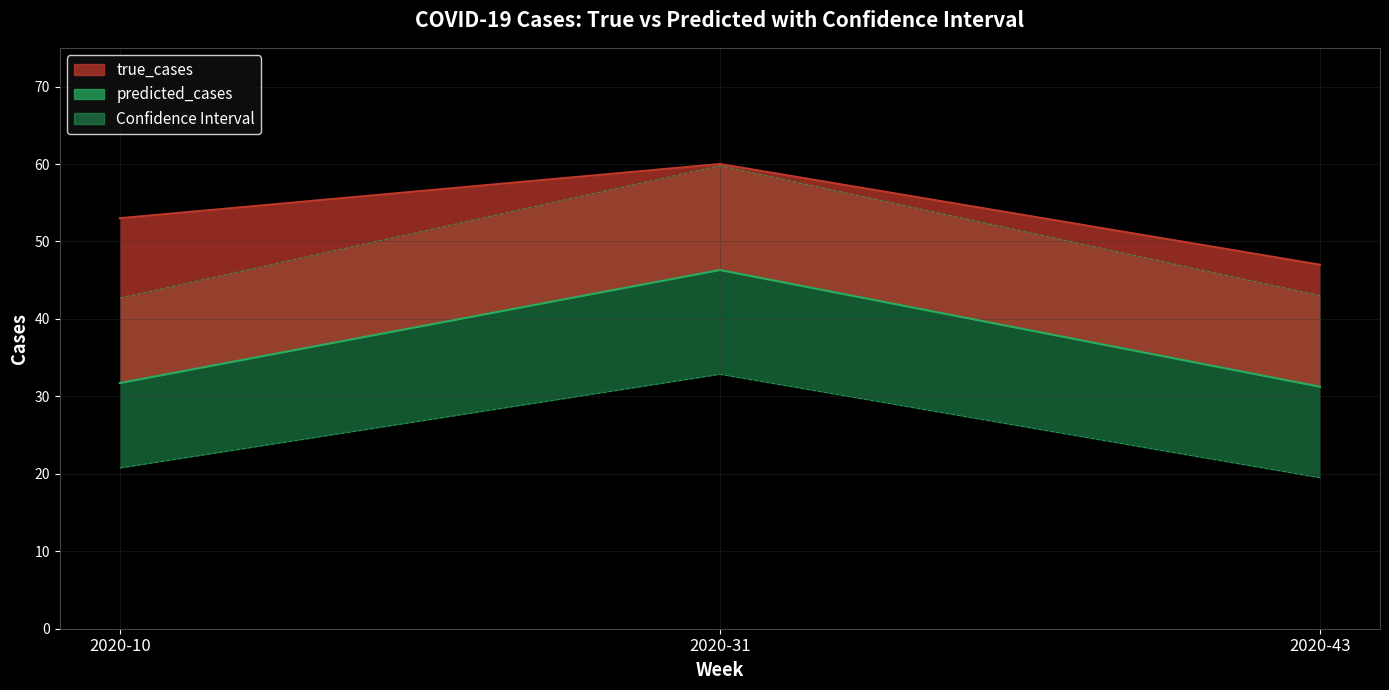

Rank the categories by predicted_cases value from lowest to highest.

2020-43, 2020-10, 2020-31